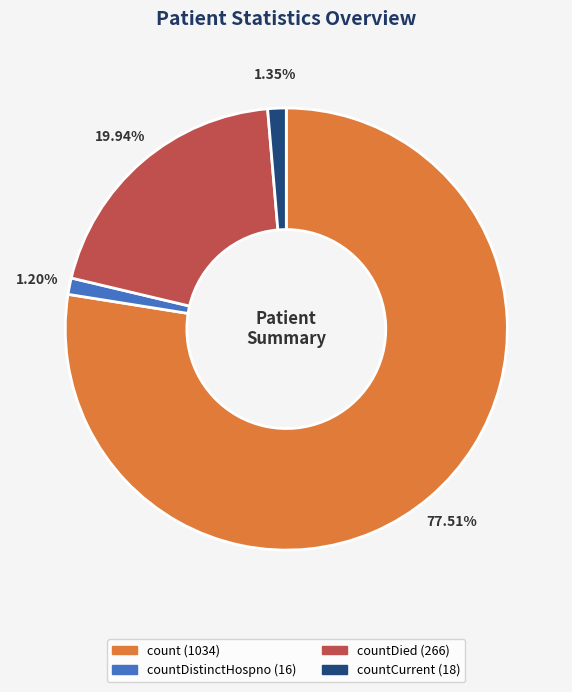

Does any single category account for the majority?

Yes